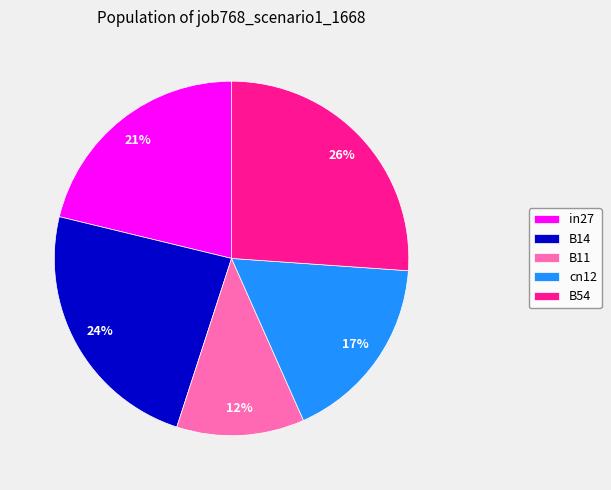

Do in27 and B54 together represent more than half of the pie?

No